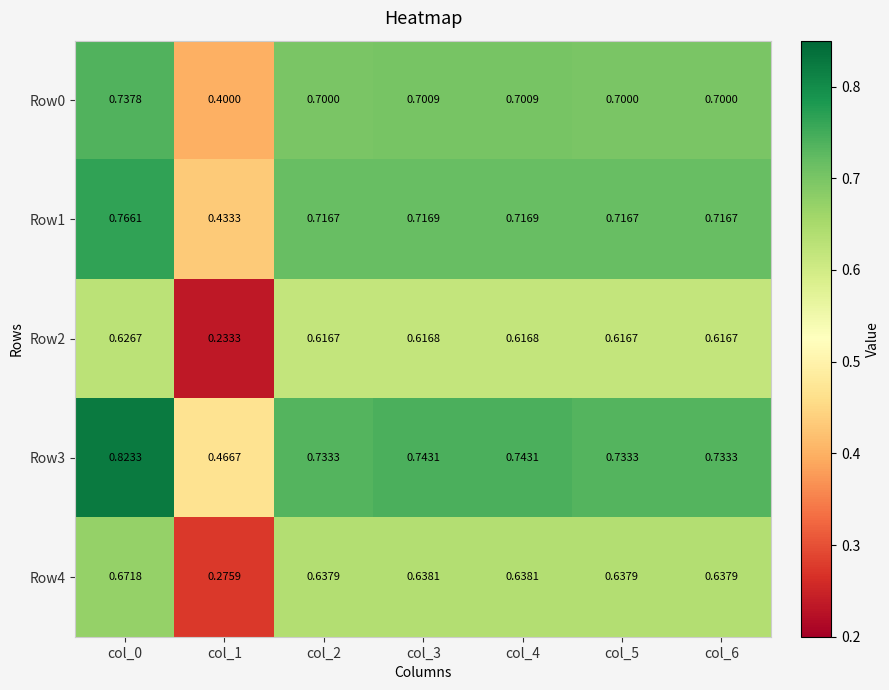

Is the value of Row2 at col_6 greater than the value of Row4 at col_4?

No